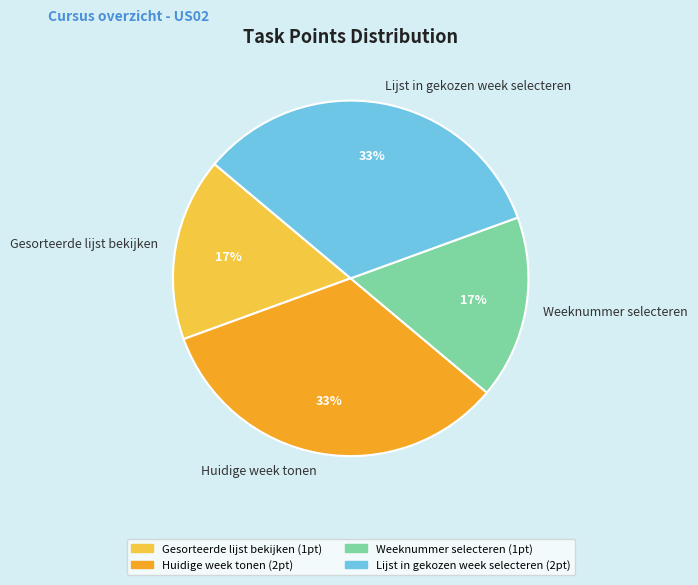

To the nearest percent, what is the average slice percentage?

25%